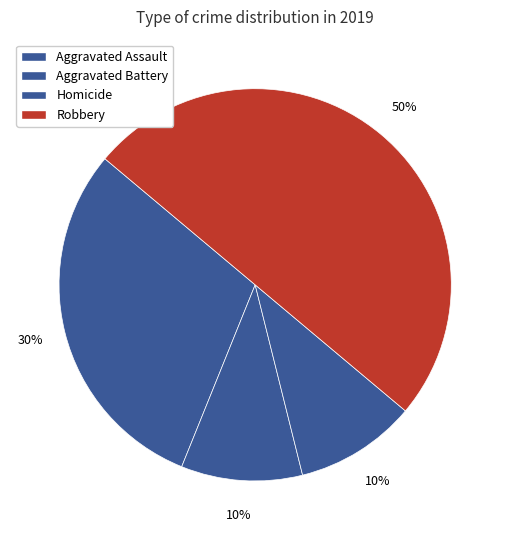

How many slices are in this pie chart?

4